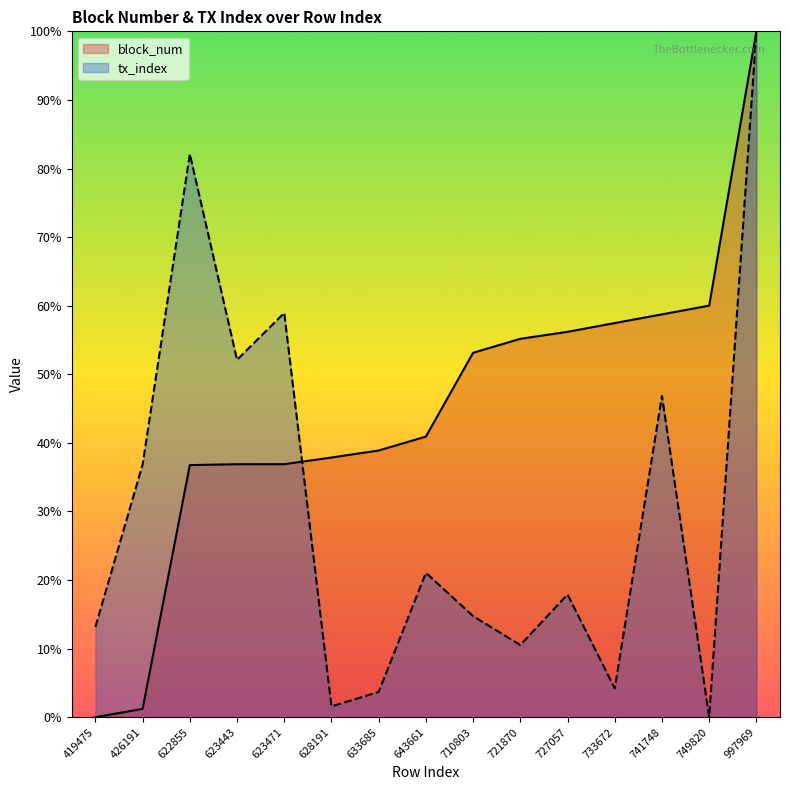

Does the chart display data point markers on the line(s)?

No